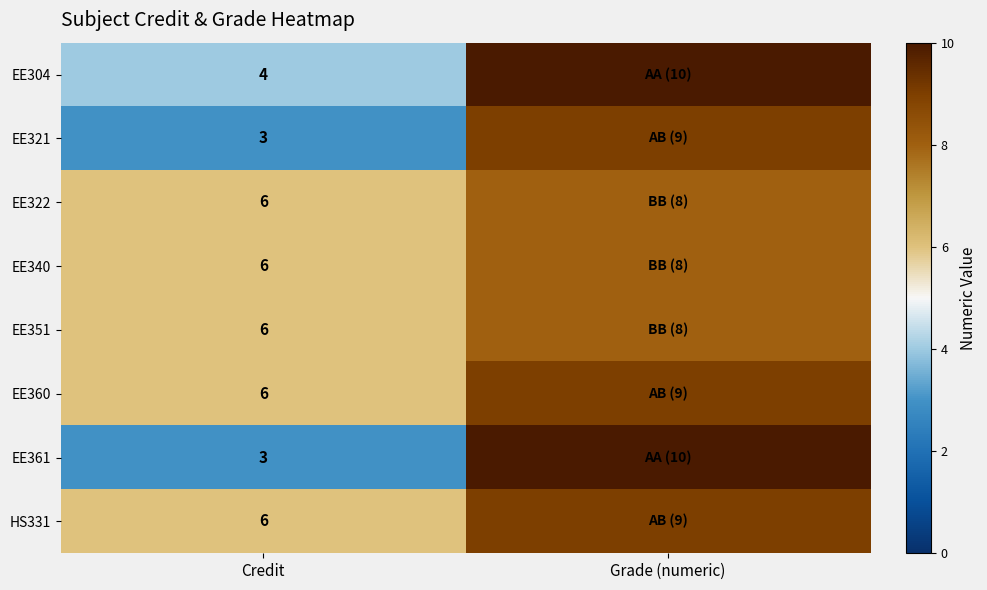

The EE322 series shows 6 at Credit. True or false?

True